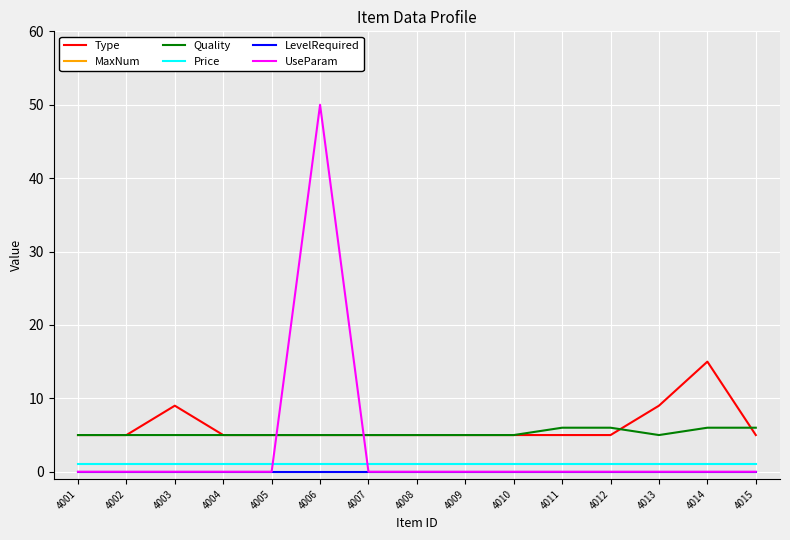

True or false: UseParam and Quality cross at least once.

True